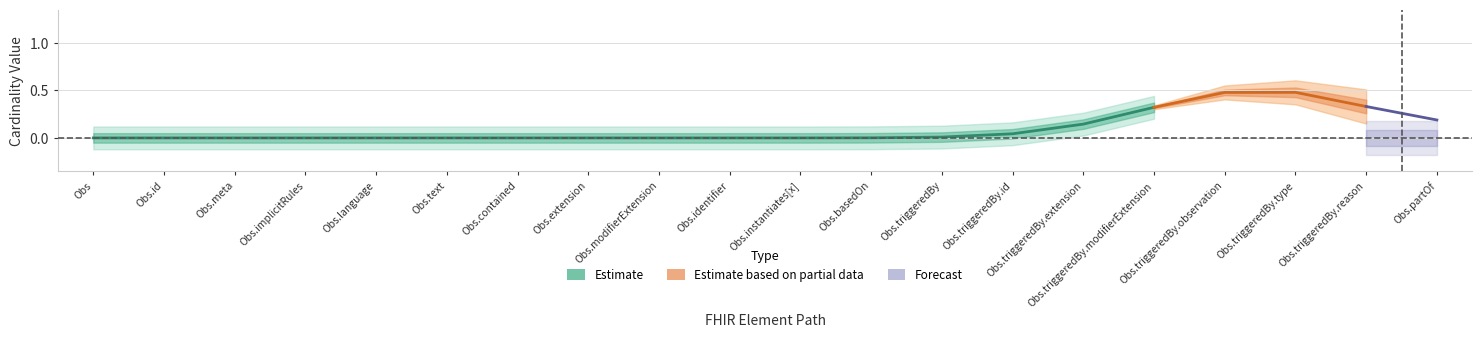

What position from the right is Observation.id?

19